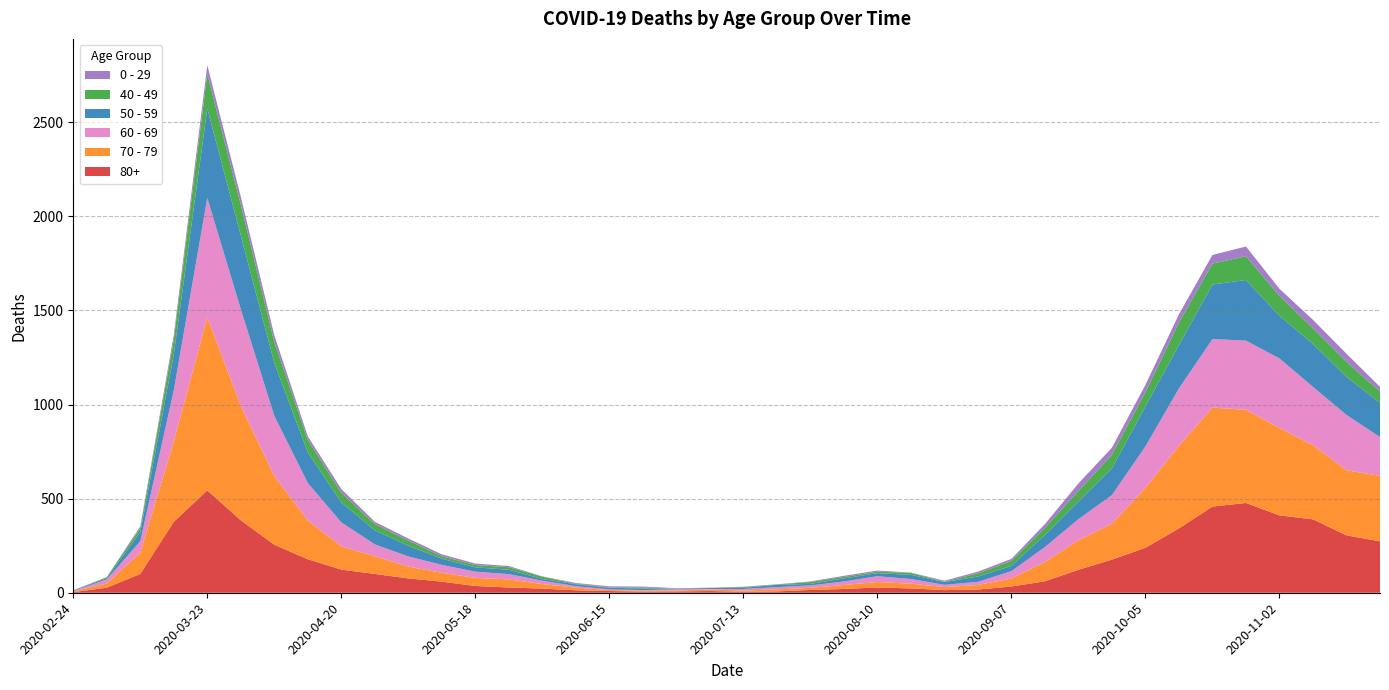

Reading left to right, transcribe all the data shown in this chart.

80+: 3	27	100	377	544	385	255	178	123	100	76	59	36	28	22	13	9	6	7	9	5	7	15	20	28	23	14	17	33	61	122	176	239	342	458	477	411	390	305	273
70 - 79: 4	22	113	427	920	608	365	206	123	94	63	47	43	43	24	14	6	5	5	8	7	11	11	21	29	25	16	24	43	102	157	191	318	439	526	495	464	394	346	348
60 - 69: 2	22	61	272	634	514	320	199	128	63	54	42	33	28	18	8	3	3	6	3	8	12	13	19	31	25	12	17	39	80	112	152	221	305	364	368	370	310	294	206
50 - 59: 3	7	48	190	475	392	281	163	106	75	57	33	23	23	9	10	8	9	3	5	6	12	8	16	16	22	15	28	28	64	95	142	212	230	290	322	227	228	202	182
40 - 49: 0	5	21	79	183	163	111	66	51	33	27	13	12	14	12	3	2	5	1	1	4	2	10	8	8	10	2	17	26	38	55	72	76	120	111	126	105	83	80	60
0 - 29: 1	0	10	25	47	42	36	19	20	12	11	10	8	6	2	4	6	5	2	1	2	1	3	6	6	2	5	9	11	20	40	38	39	44	46	52	38	45	43	25